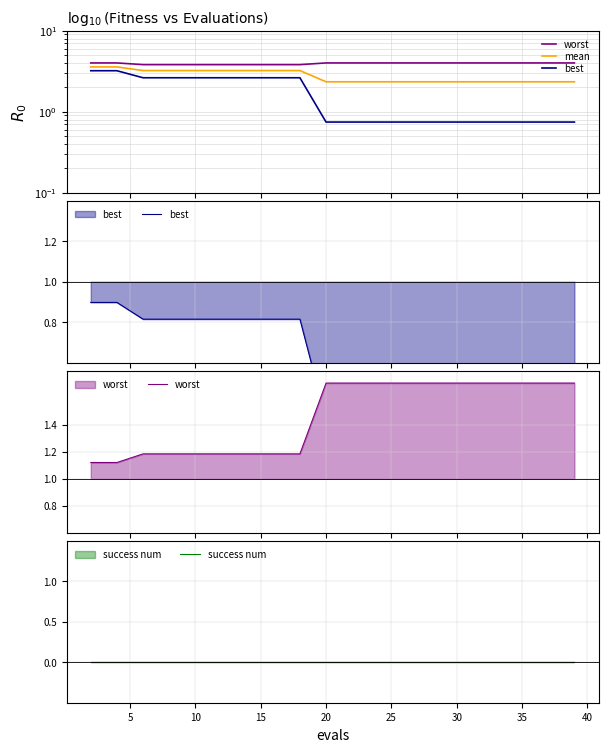

What are all the series names shown in the legend?

worst, mean, best, success num